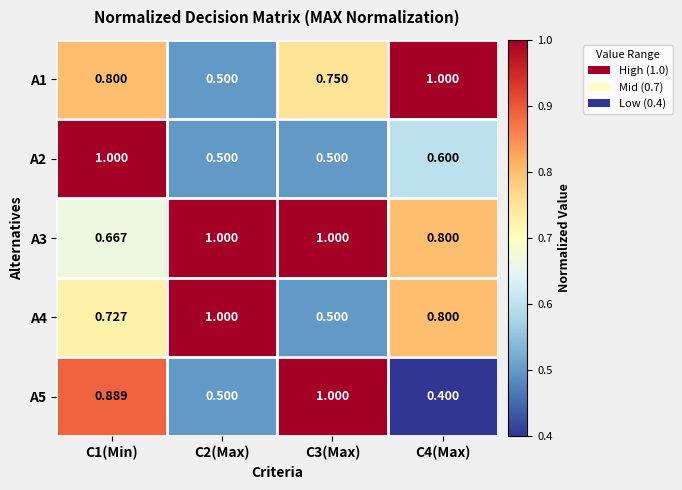

Is the value of A2 at C3(Max) greater than the value of A3 at C4(Max)?

No